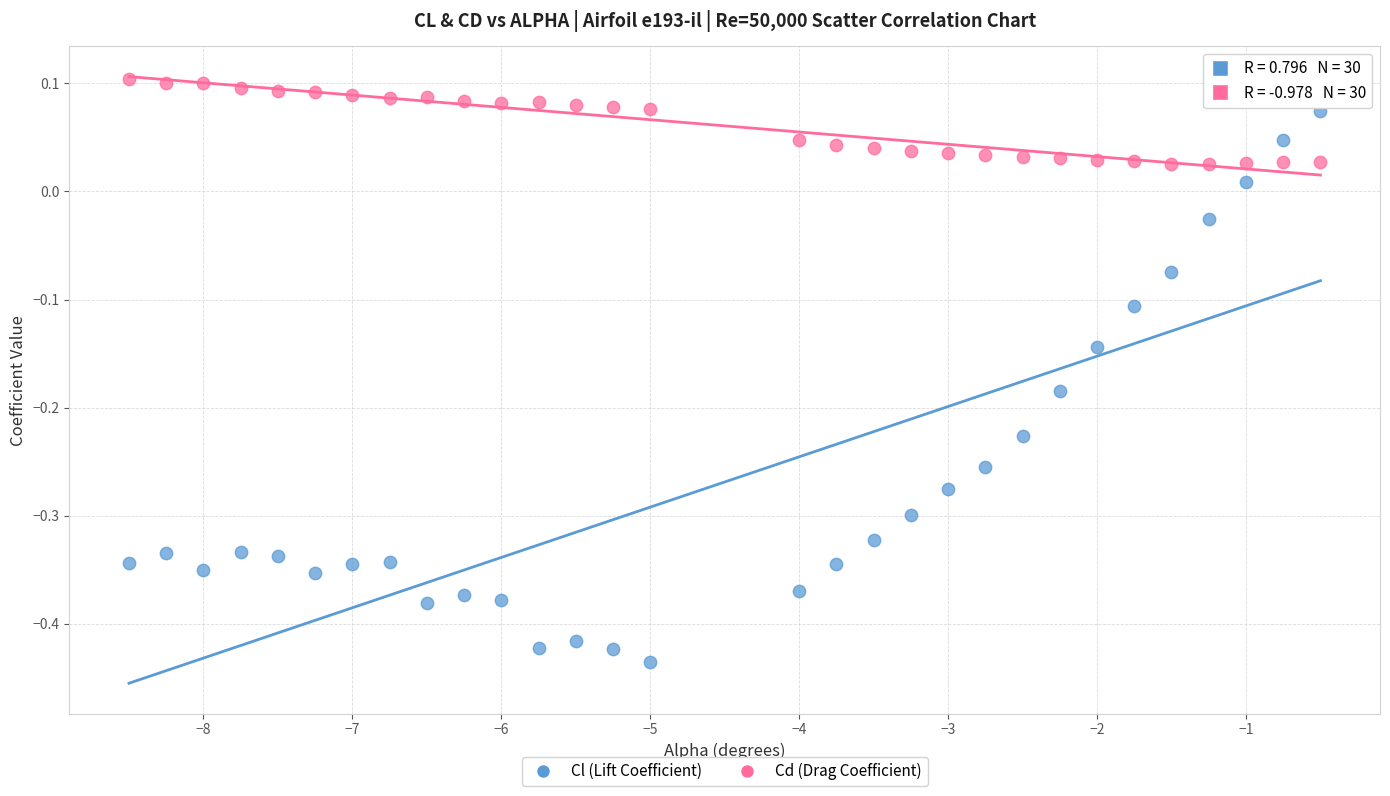

What are all the series names shown in the legend?

Cl (Lift Coefficient), Cd (Drag Coefficient)